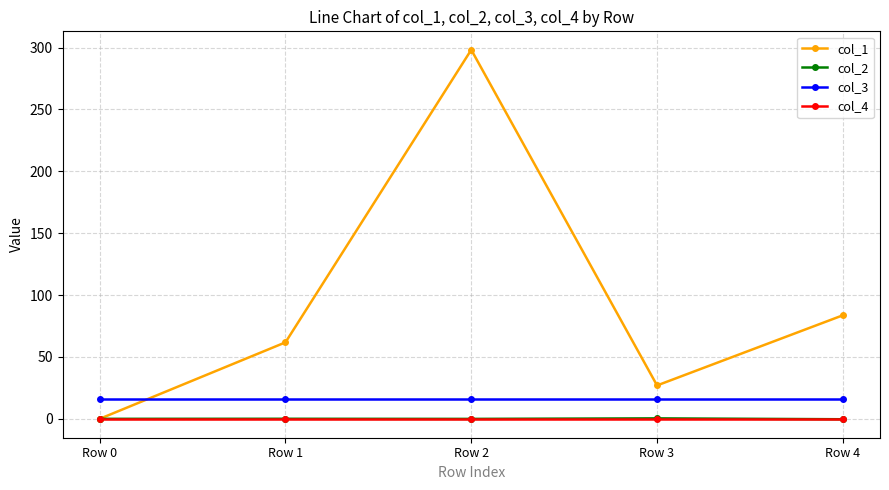

What is the maximum value shown in the chart?

298.2